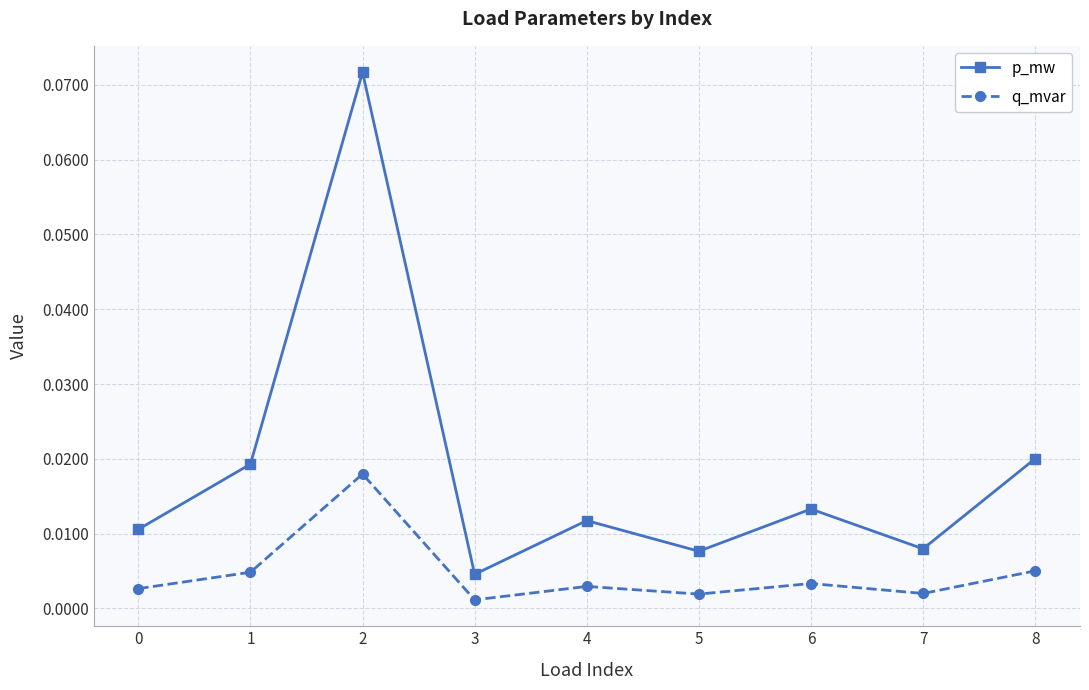

True or false: q_mvar and p_mw cross at least once.

False